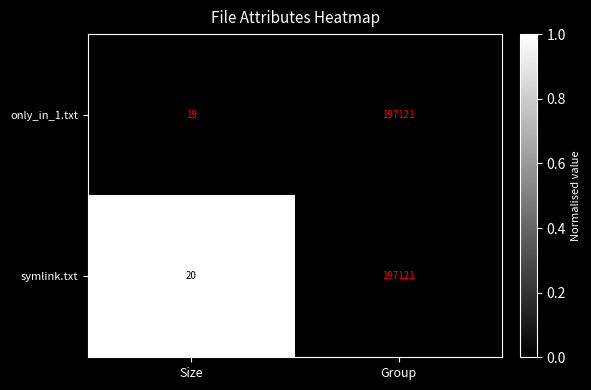

Count the number of data series in this chart.

2